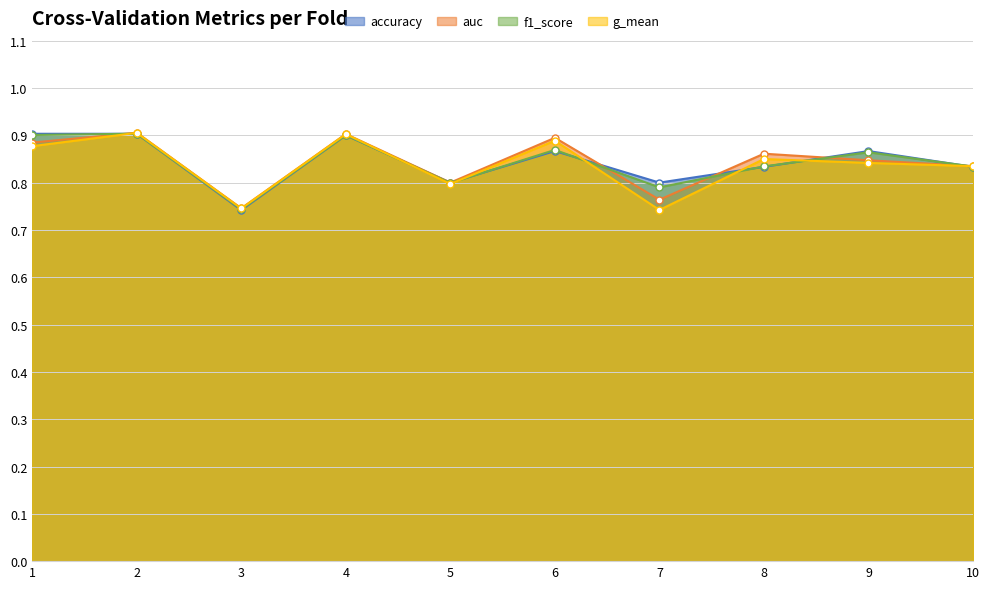

Which series has the largest range (max minus min)?

g_mean